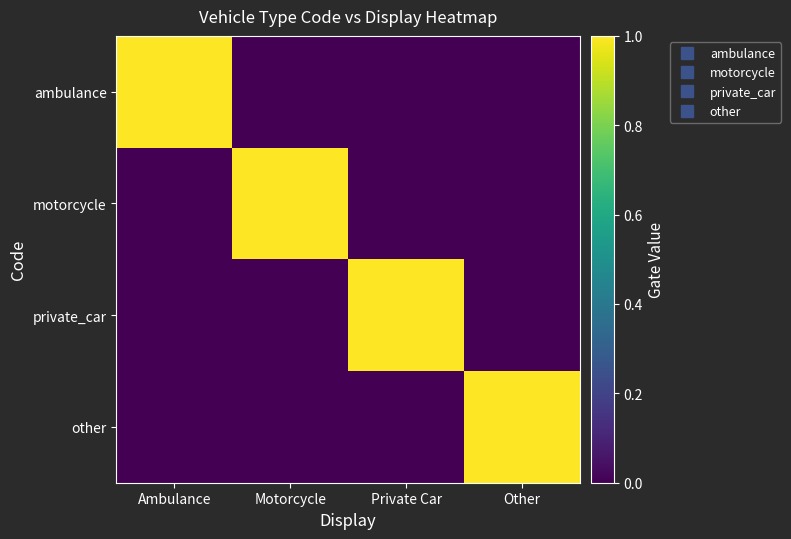

Reading right to left, transcribe all the data shown in this chart.

ambulance: Other=0	Private Car=0	Motorcycle=0	Ambulance=1
motorcycle: Other=0	Private Car=0	Motorcycle=1	Ambulance=0
private_car: Other=0	Private Car=1	Motorcycle=0	Ambulance=0
other: Other=1	Private Car=0	Motorcycle=0	Ambulance=0